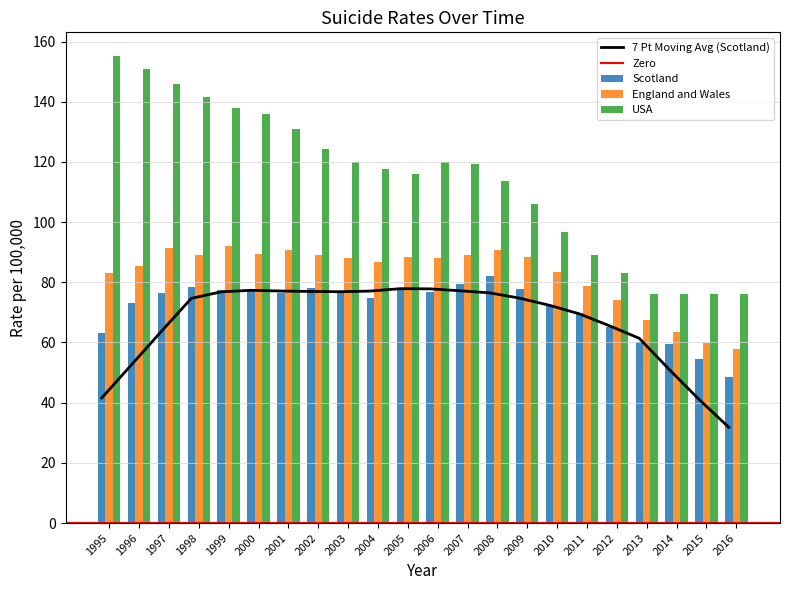

At which label does Scotland reach its minimum?

2016